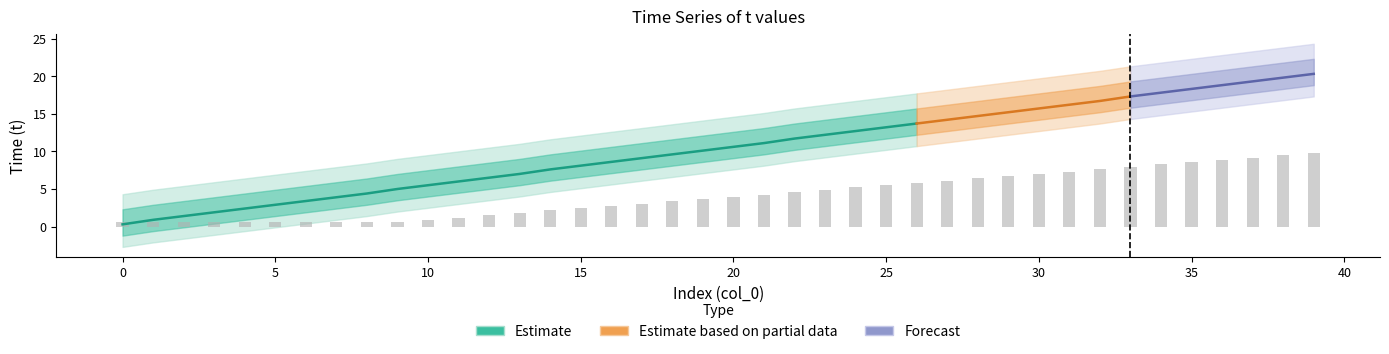

What is the difference between the maximum and minimum values?

9.2